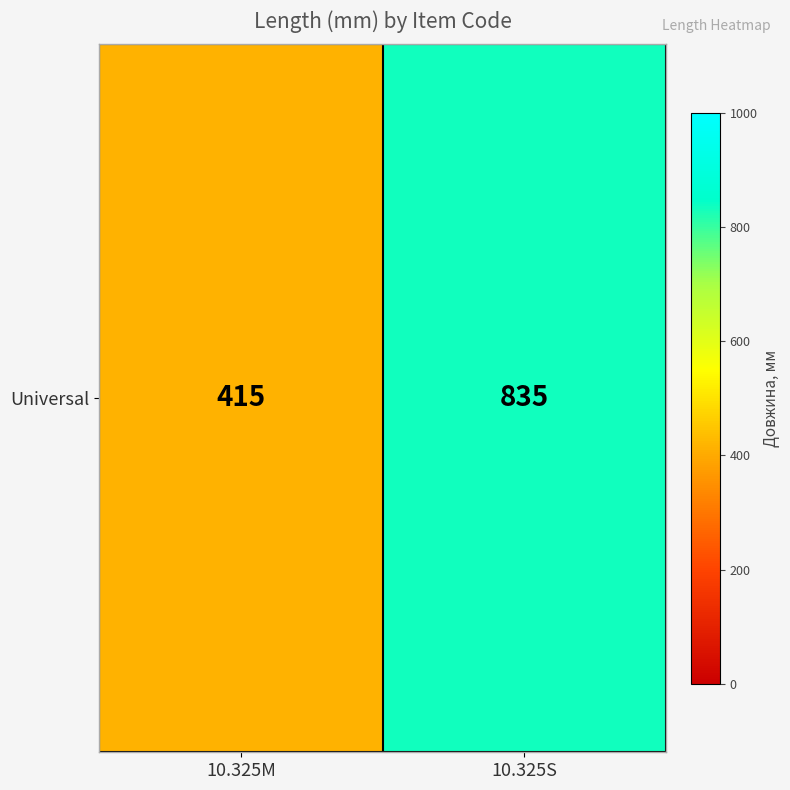

True or false: the data shows 682 at 10.325M.

False